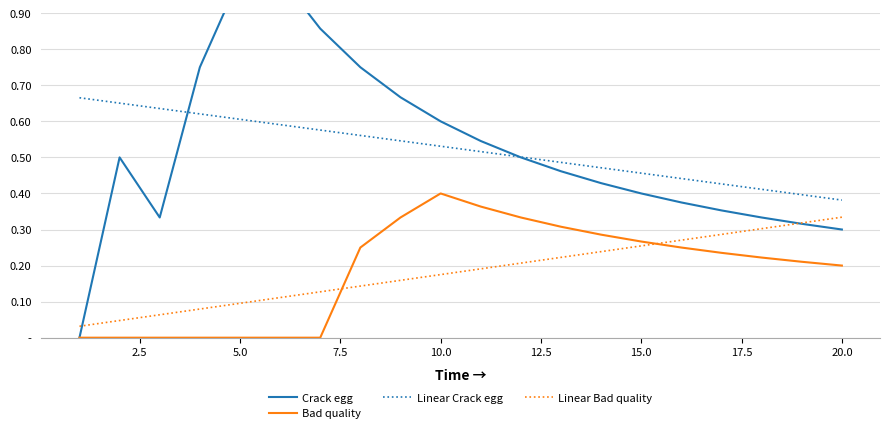

Which series has the largest total across all categories?

Linear Crack egg